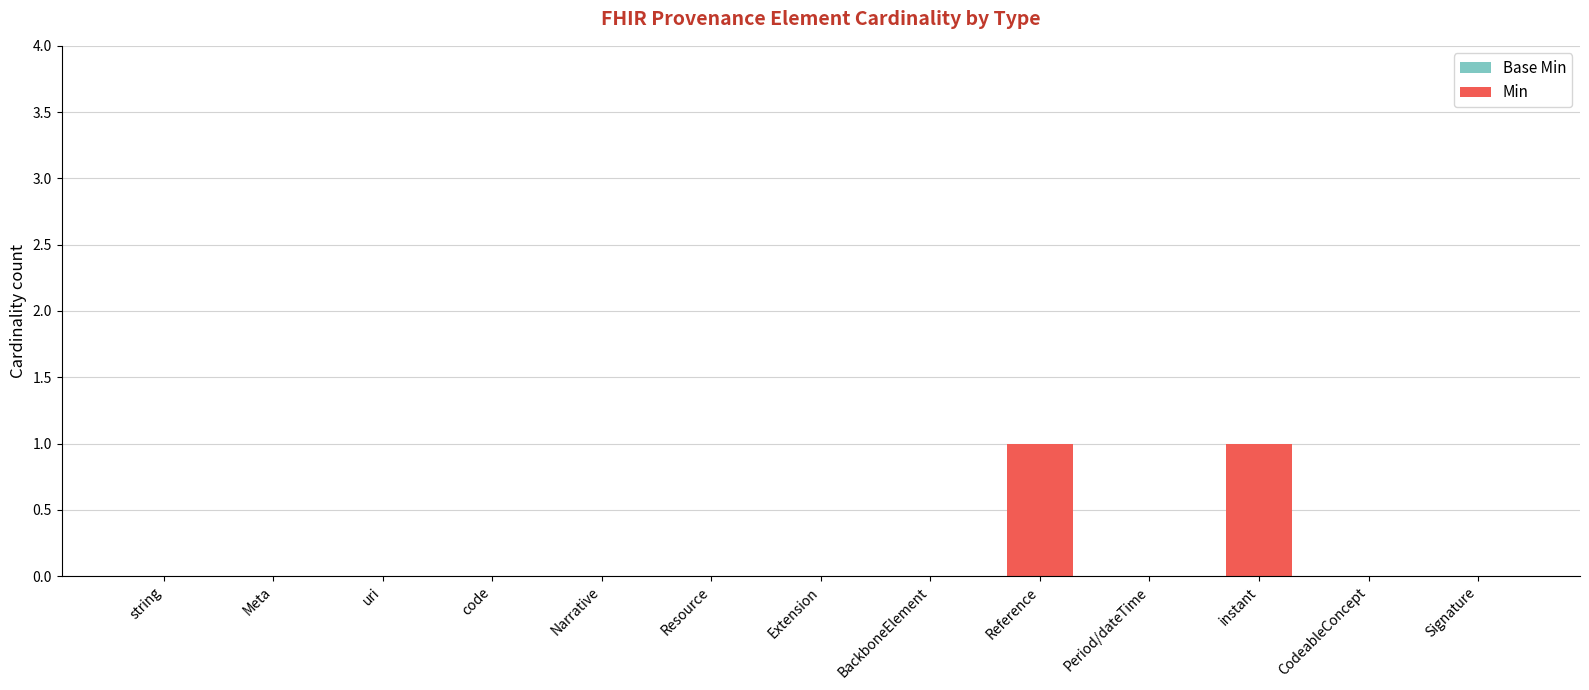

At which label is Min closest to 0?

string